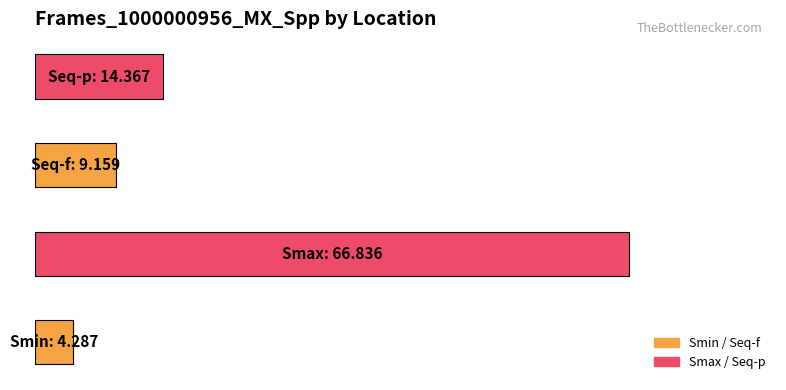

Are the bars horizontal?

Yes